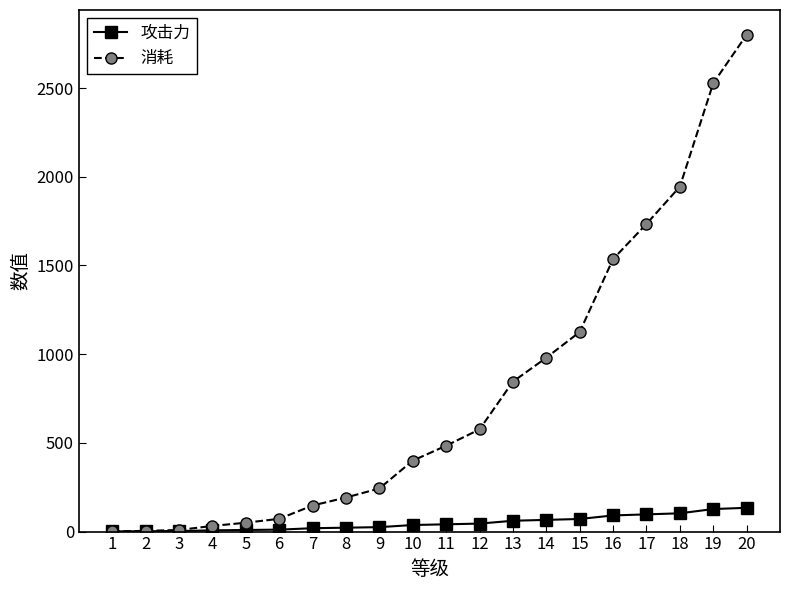

What is the highest value of the 消耗 series?

2800